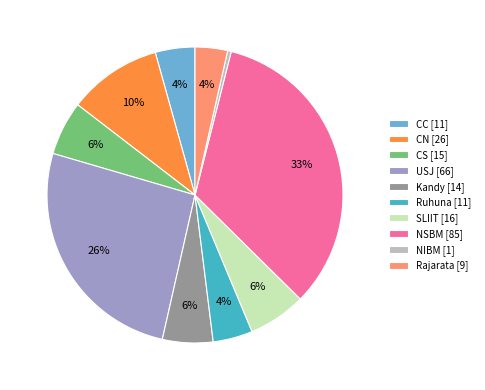

To the nearest percent, what portion does USJ represent?

26%